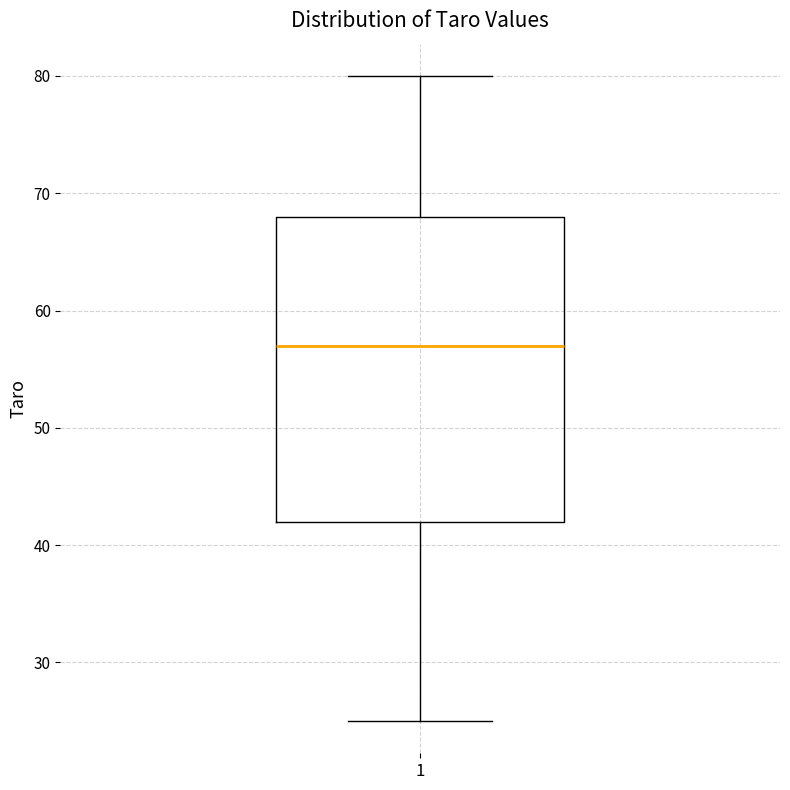

Where is the upper edge of the box at x = 1 on the y-axis? The values are not printed on the chart, so give them approximately, as read against the axis.

68